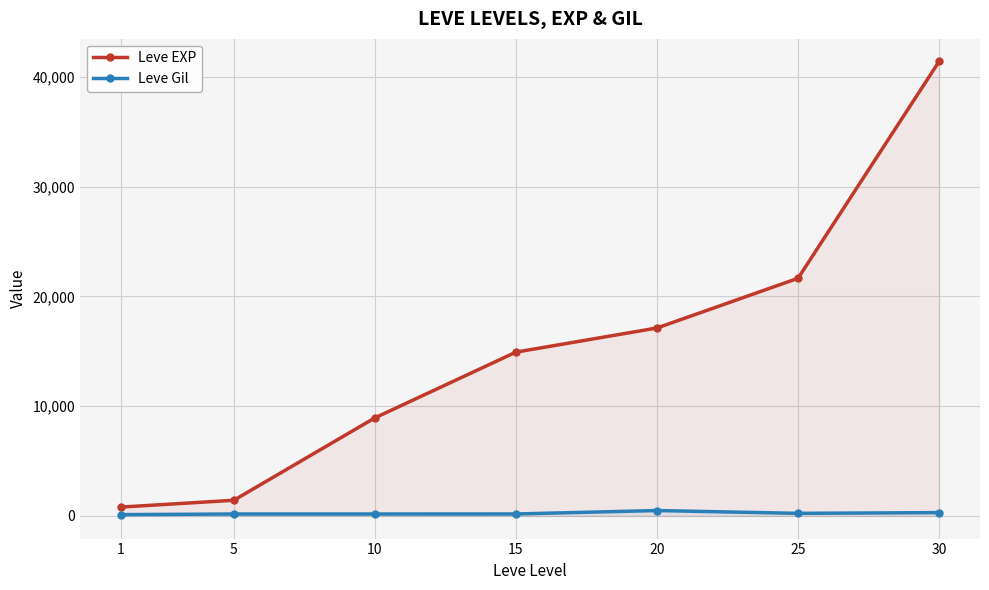

Rank the series by their maximum value, from highest to lowest.

Leve EXP, Leve Gil